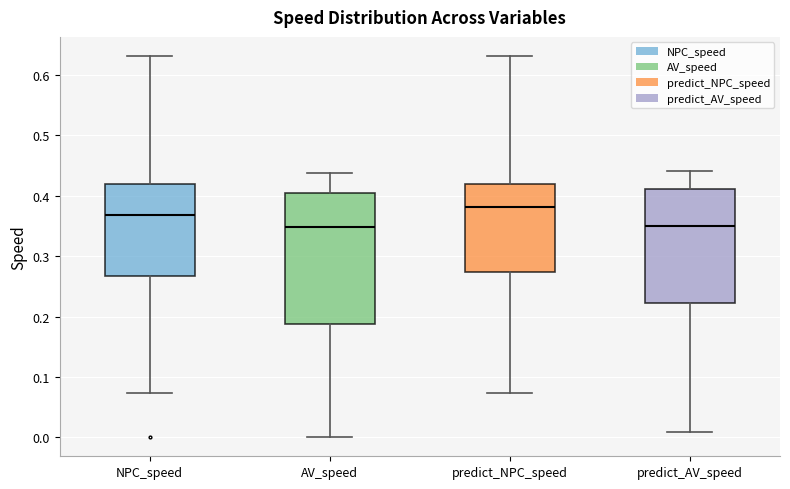

Reading left to right, transcribe this box plot: for each box, give where its median line is, the range the box spans, and where its two whiskers end, as read against the y-axis. The values are not printed on the chart, so give them approximately, as read against the axis.

NPC_speed: median 0.37, box 0.27 to 0.42, whiskers 0.07 to 0.63
AV_speed: median 0.35, box 0.19 to 0.40, whiskers 0.00 to 0.44
predict_NPC_speed: median 0.38, box 0.27 to 0.42, whiskers 0.07 to 0.63
predict_AV_speed: median 0.35, box 0.22 to 0.41, whiskers 0.01 to 0.44